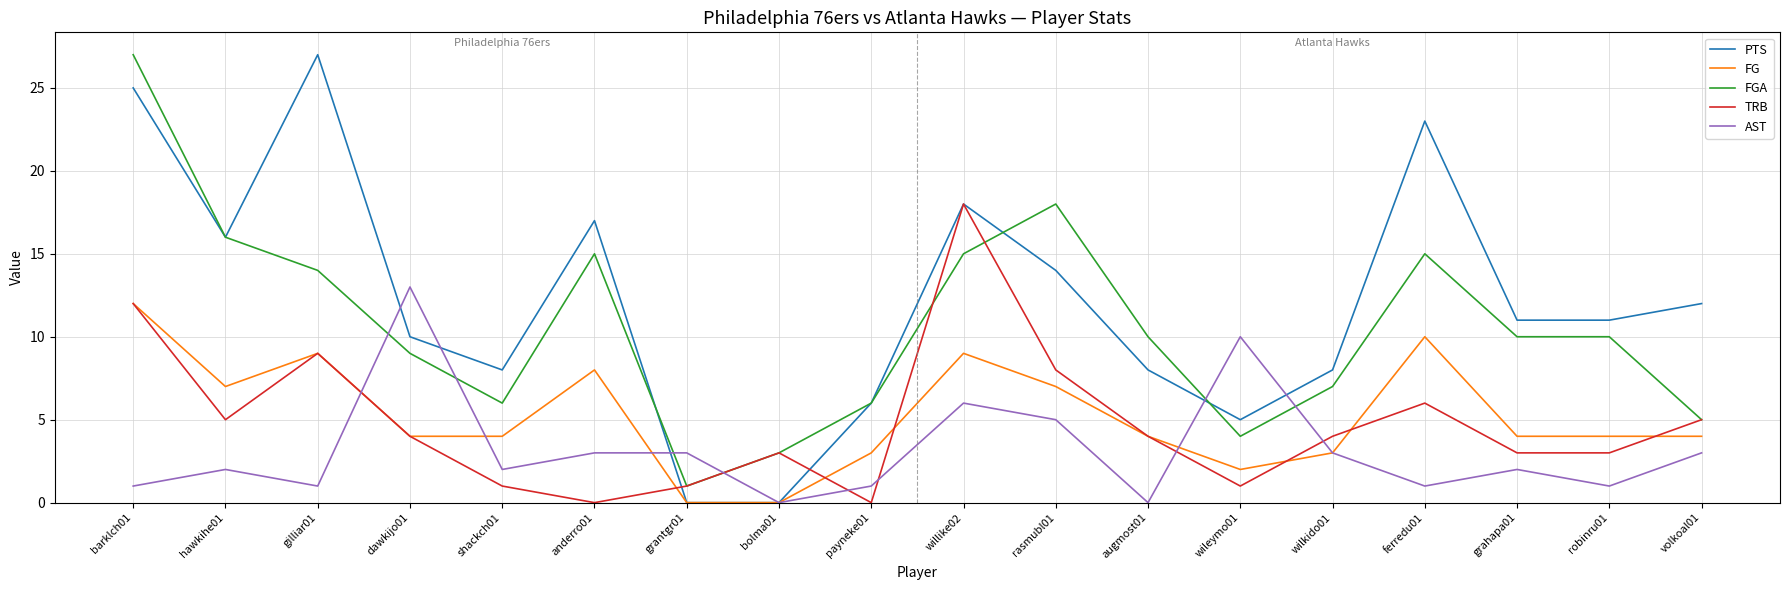

The FG series shows 10 at rasmubl01. True or false?

False